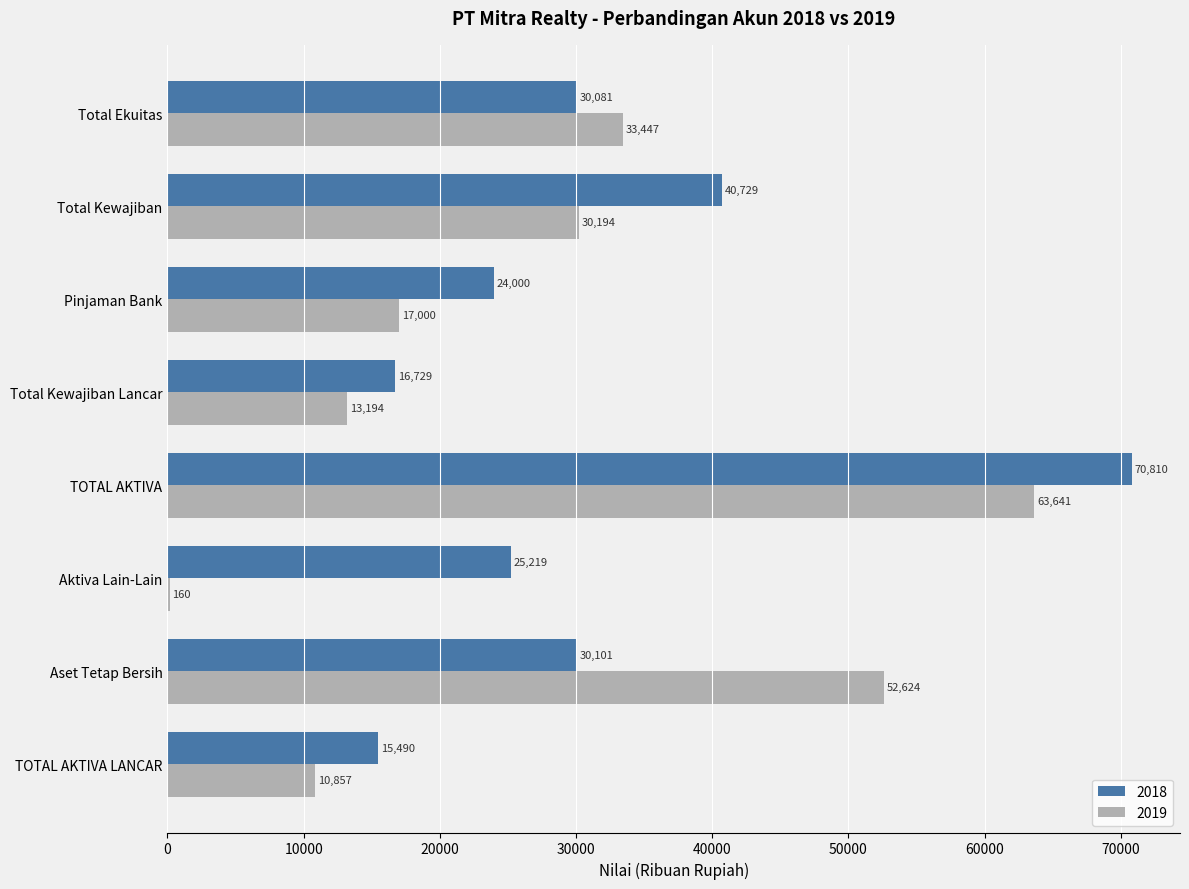

Is it true that 2019 equals 46561 at Total Ekuitas?

False